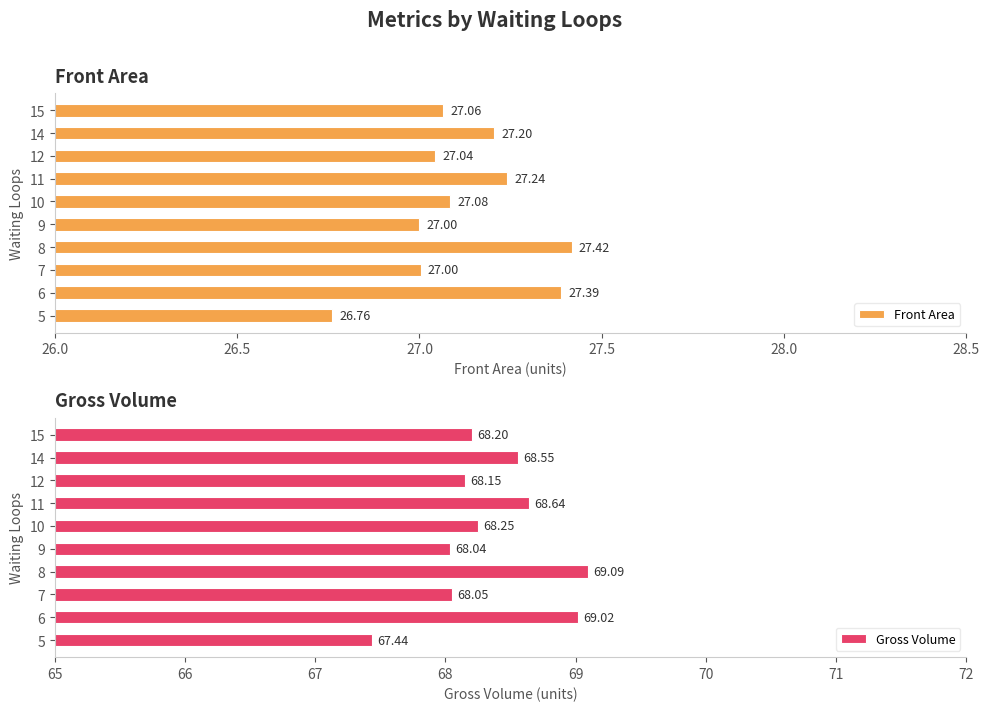

What is the difference between the maximum and second lowest values in the Front Area series?

0.4